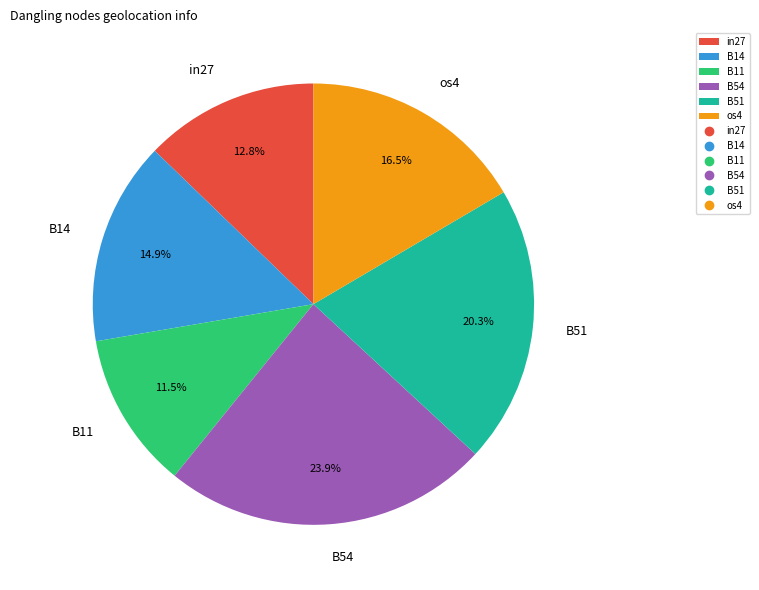

Does any single category account for the majority?

No